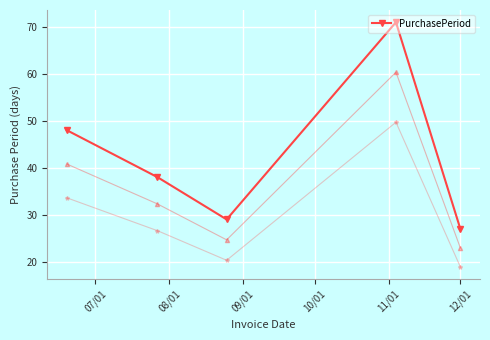

What is the minimum value shown in the chart?

27